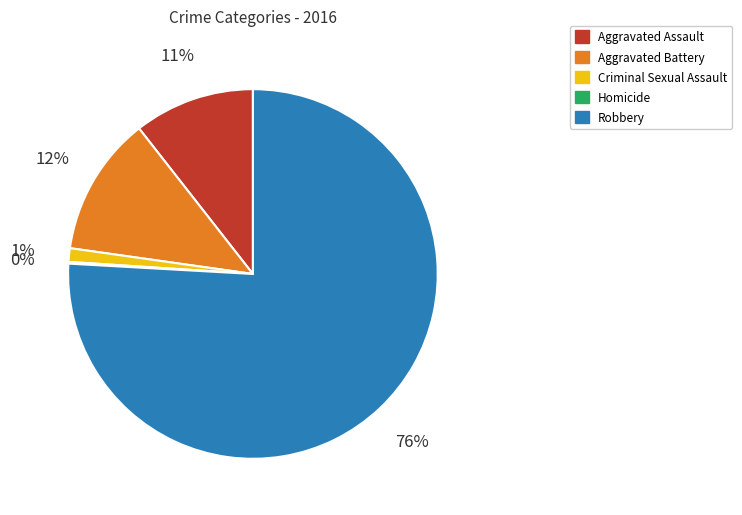

Is there a majority slice in this chart?

Yes